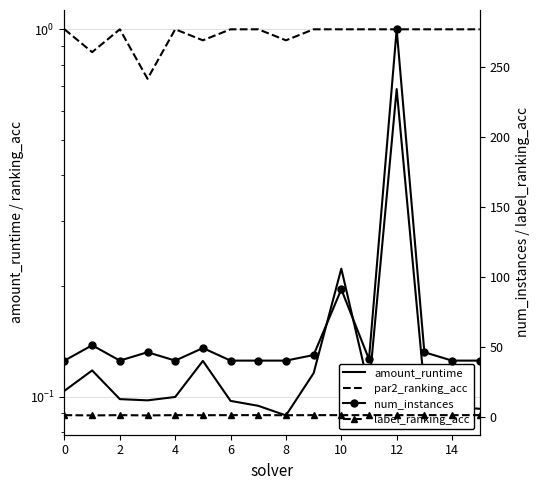

How many interior local peaks does the num_instances series have?

5